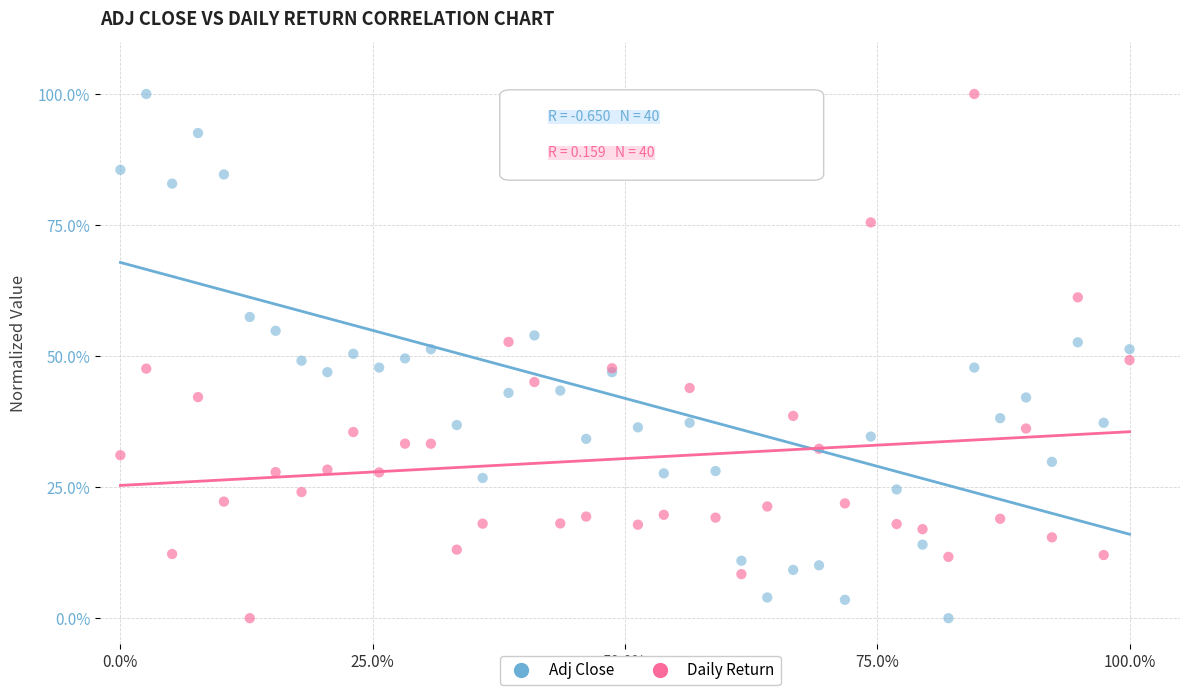

What are all the series names shown in the legend?

Adj Close, Daily Return